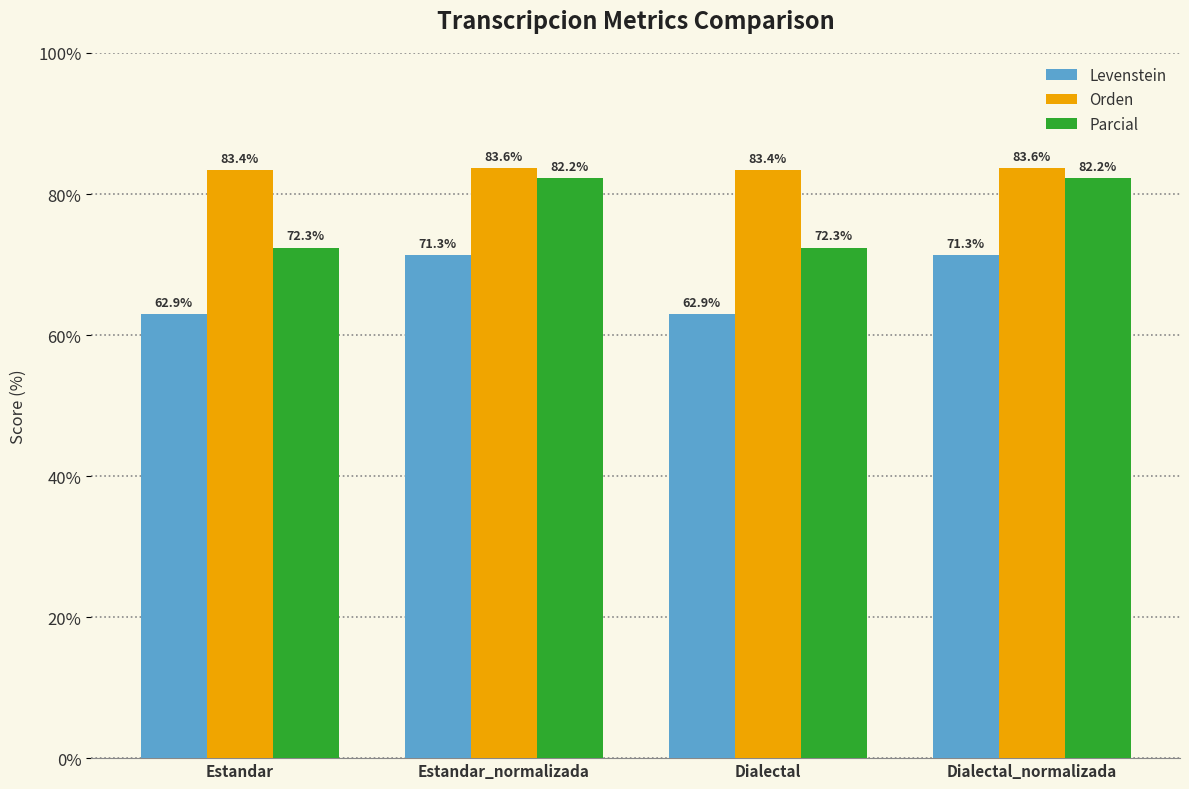

Which series changed the most between Estandar_normalizada and Dialectal?

Parcial